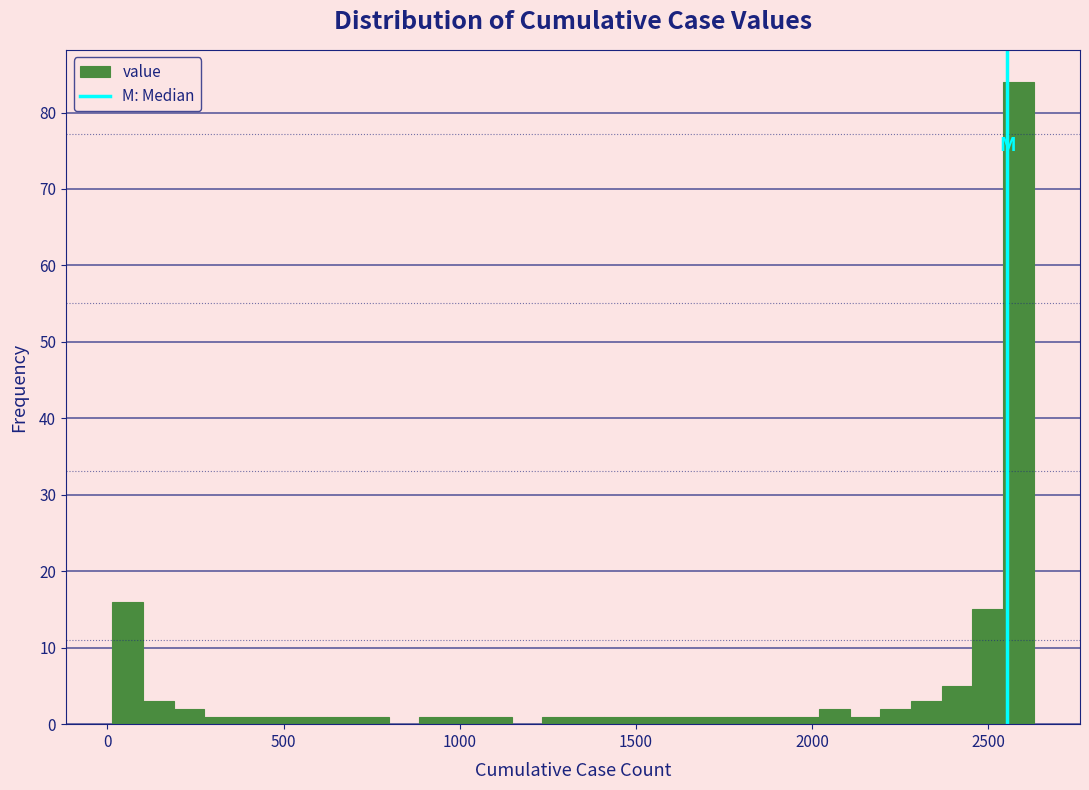

Around what value on the x-axis is the tallest bar? Give the approximate position of its centre, as read against the axis.

2600